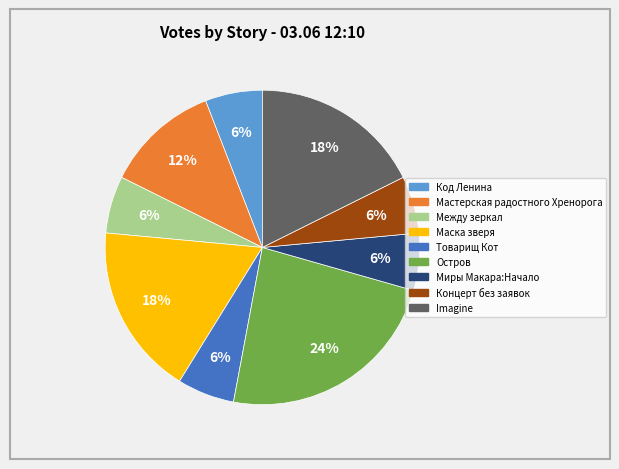

How many segments does this pie chart have?

9